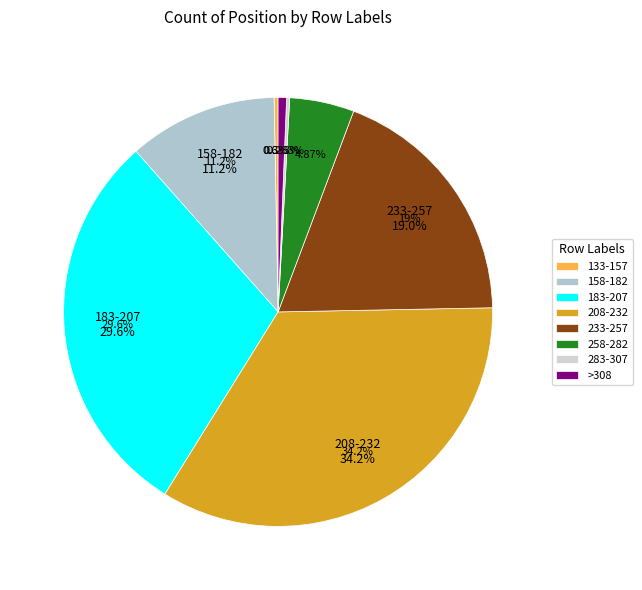

What is the change in value from 233-257 to 258-282?

-423